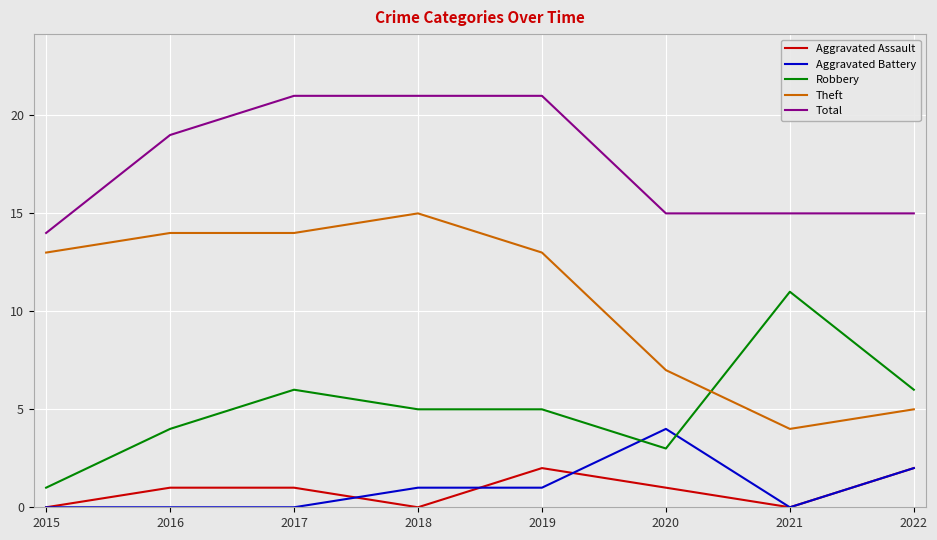

True or false: Theft and Aggravated Assault cross at least once.

False